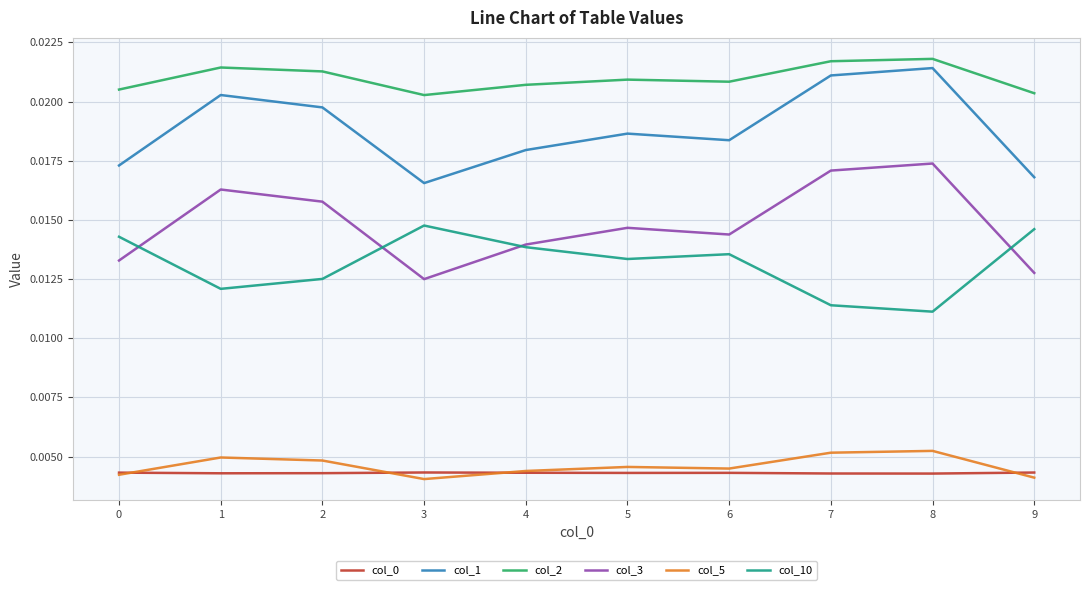

True or false: col_10 and col_0 intersect in this chart.

False